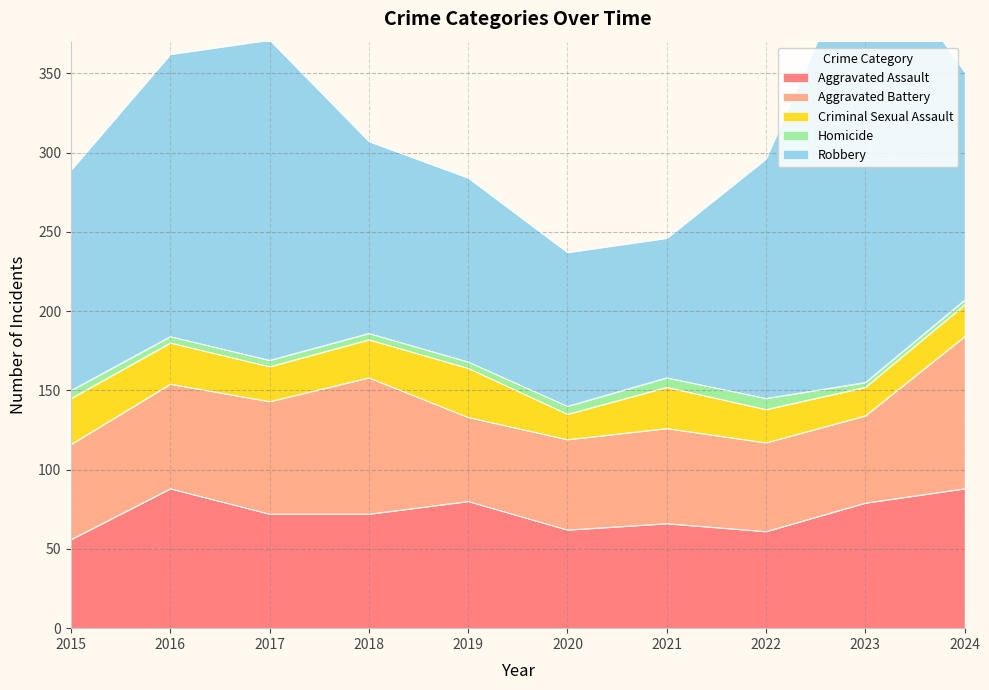

Count the number of data series in this chart.

5